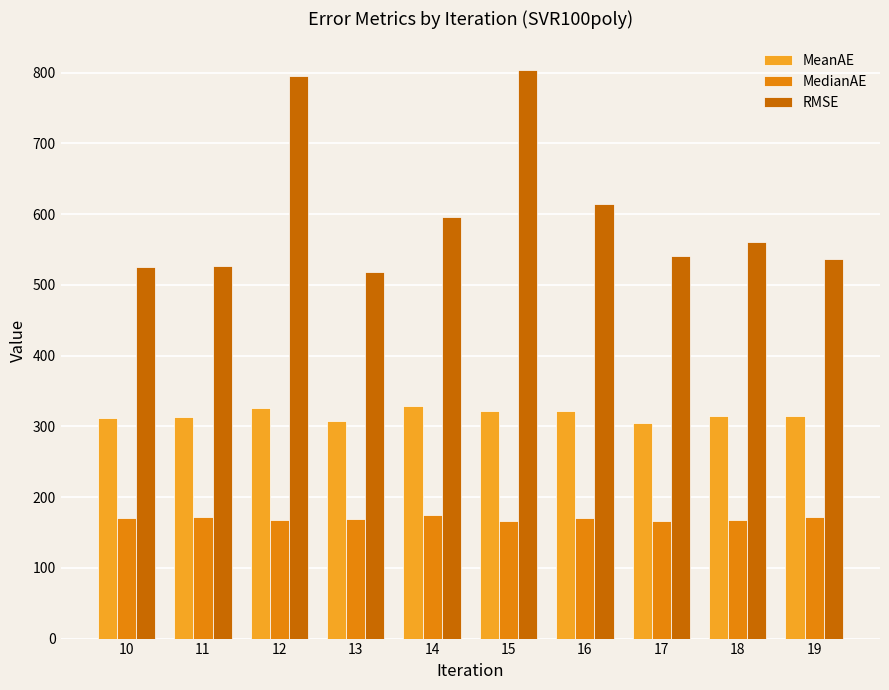

What is the difference between the highest and lowest values at 16?

443.4